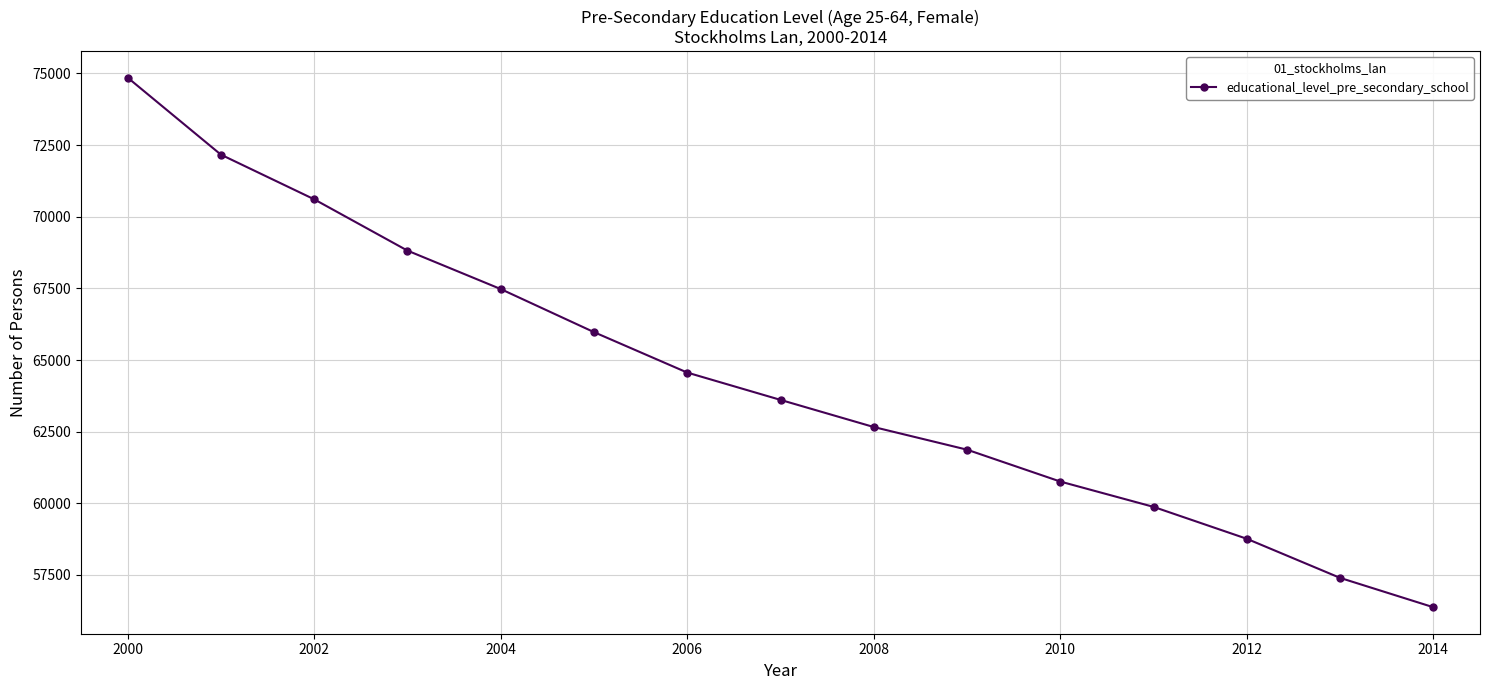

What is the maximum value shown in the chart?

74852